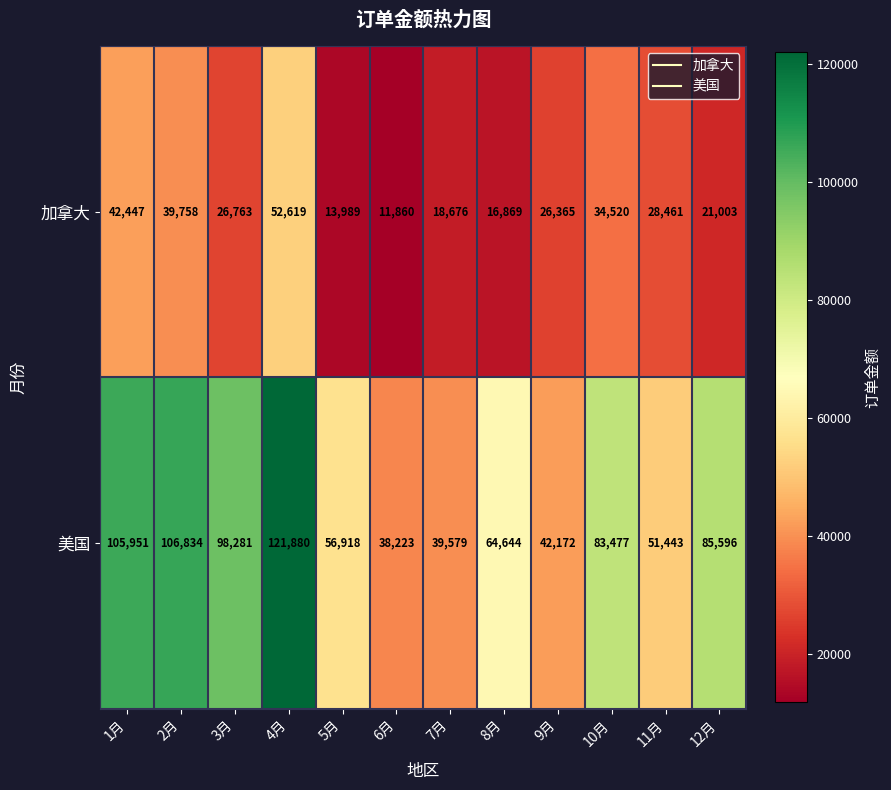

Which series has the largest range (max minus min)?

美国